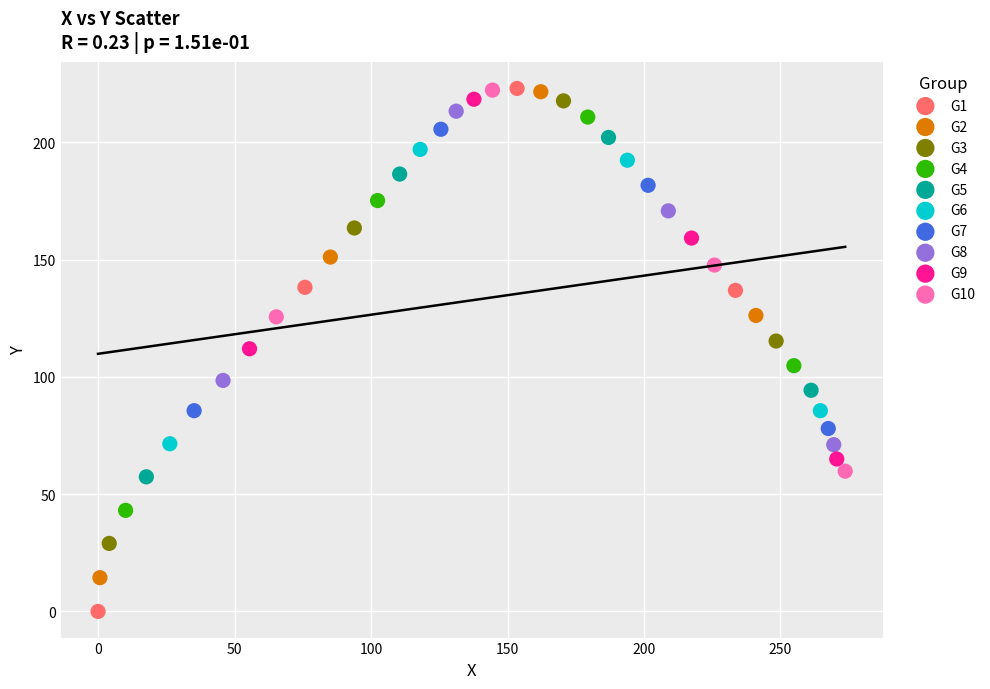

Which series has the largest Y range (max minus min)?

G1